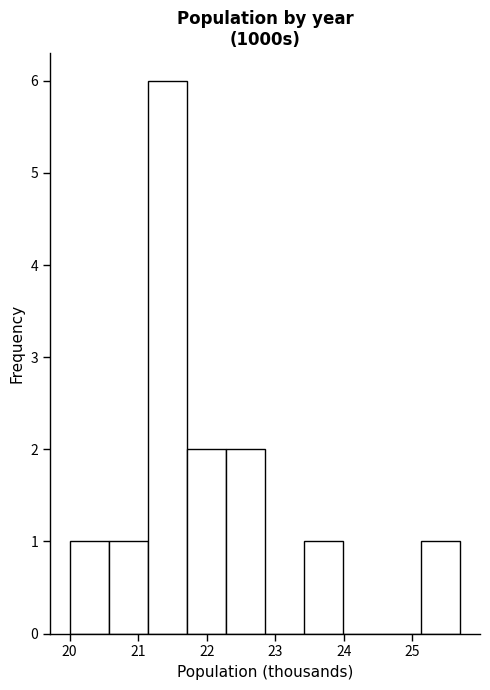

Which range on the x-axis has the tallest bar?

21.14 to 21.71